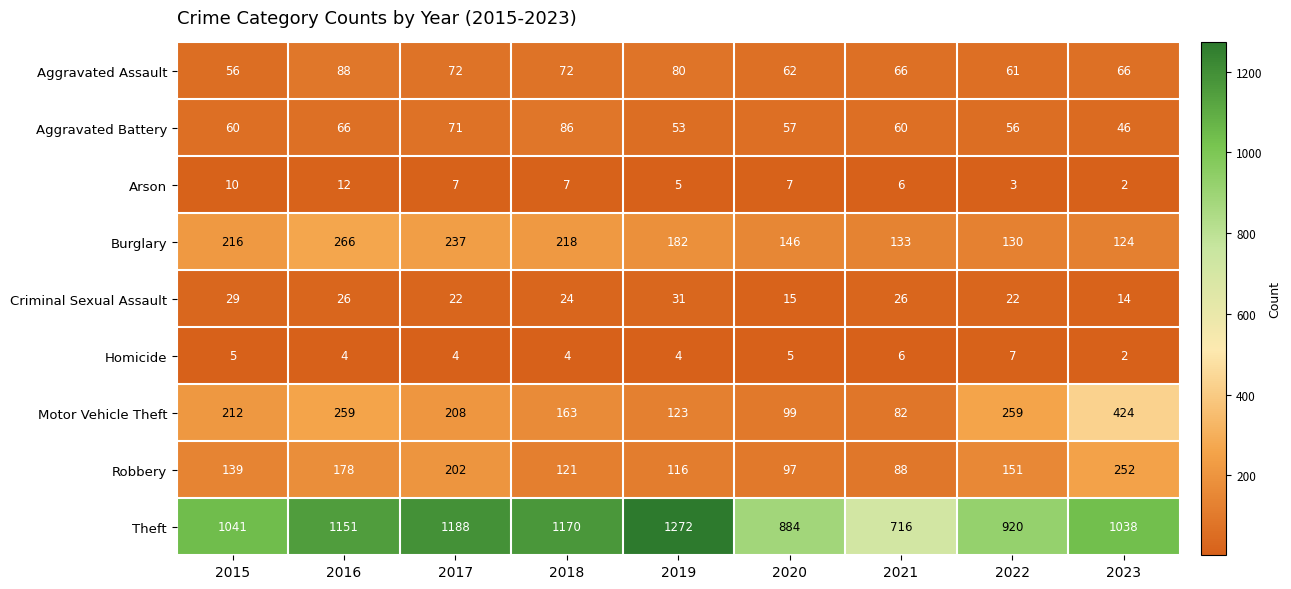

Which series has the widest spread of values?

Theft